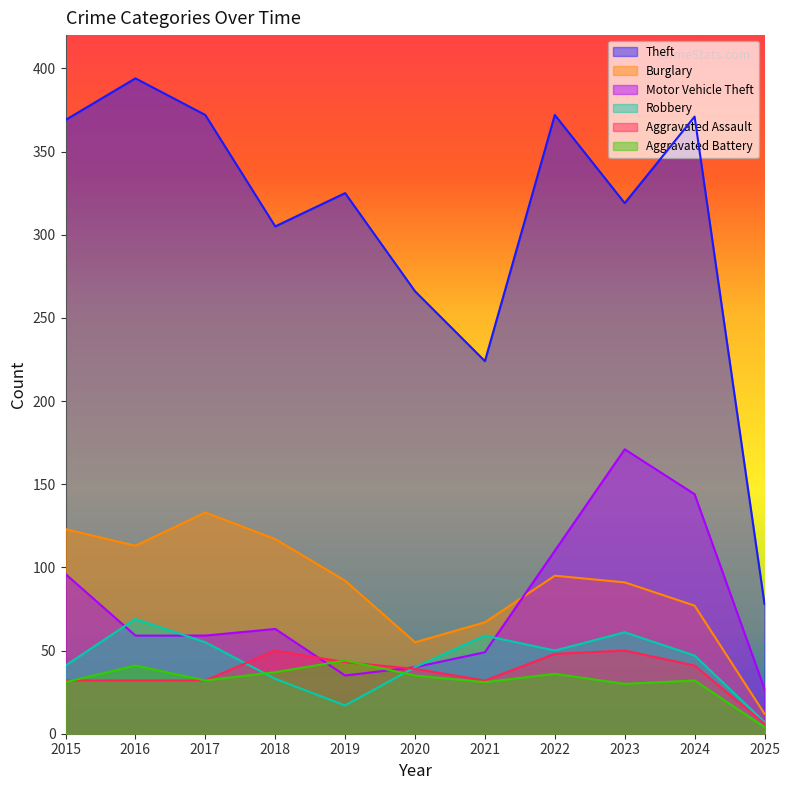

At how many categories does at least one series exceed 297?

8